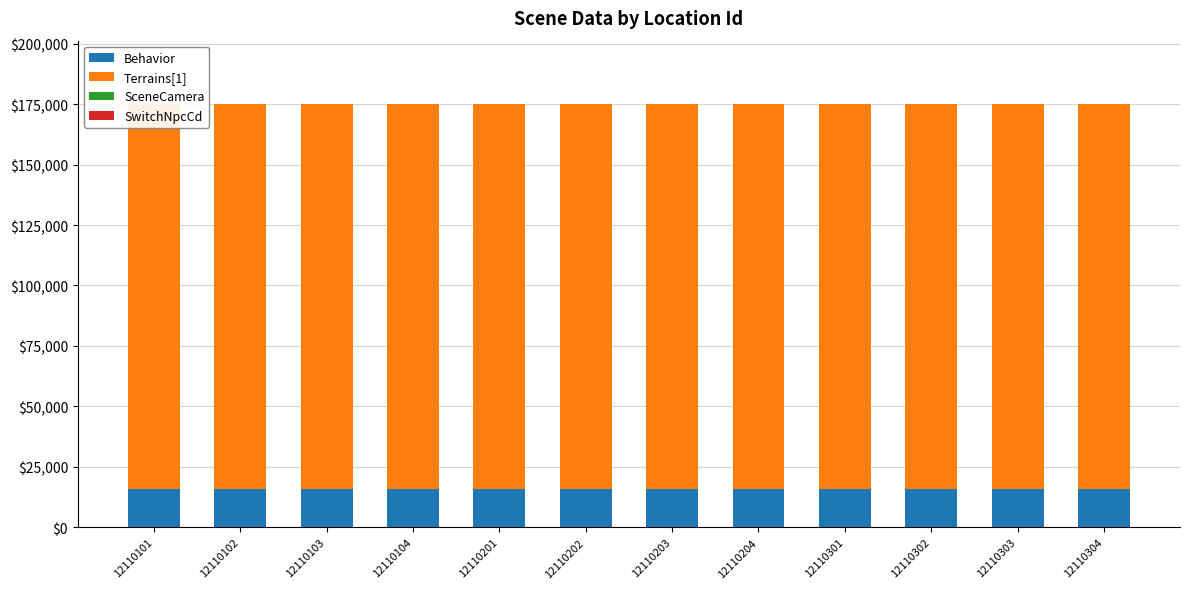

How many series are shown in this chart?

4